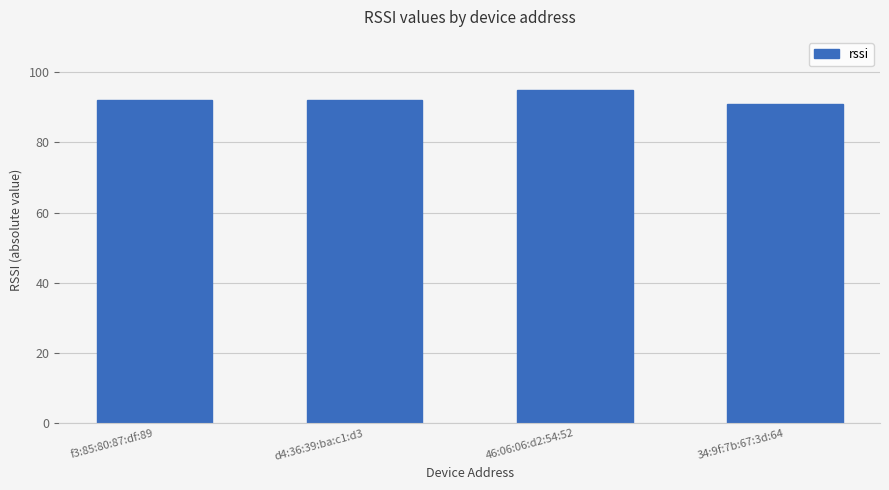

Reading right to left, transcribe all the data shown in this chart.

34:9f:7b:67:3d:64=91	46:06:06:d2:54:52=95	d4:36:39:ba:c1:d3=92	f3:85:80:87:df:89=92